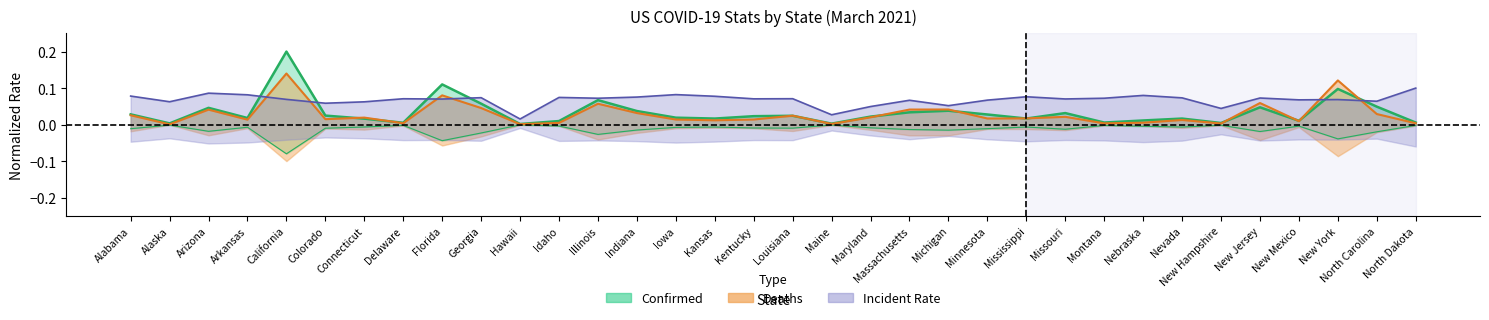

How many lines are shown in the chart?

3